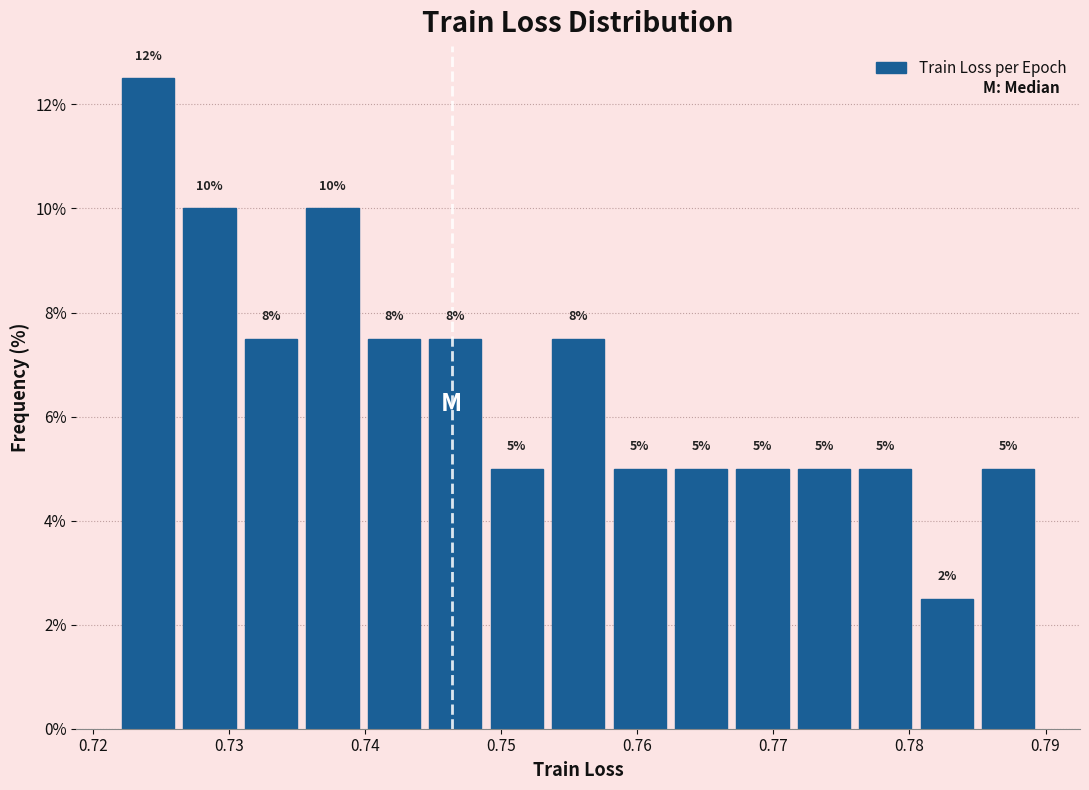

Which range on the x-axis has the tallest bar?

0.722 to 0.726